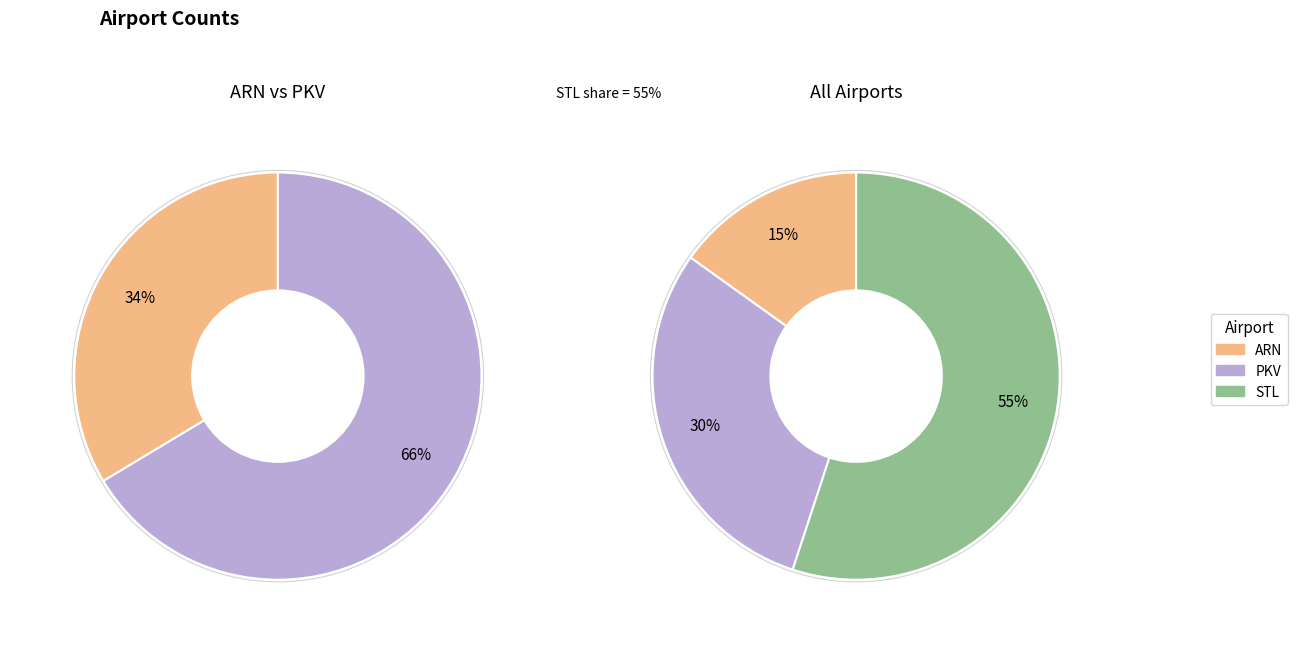

The 20250407 slice represents 4% of the pie. True or false?

False